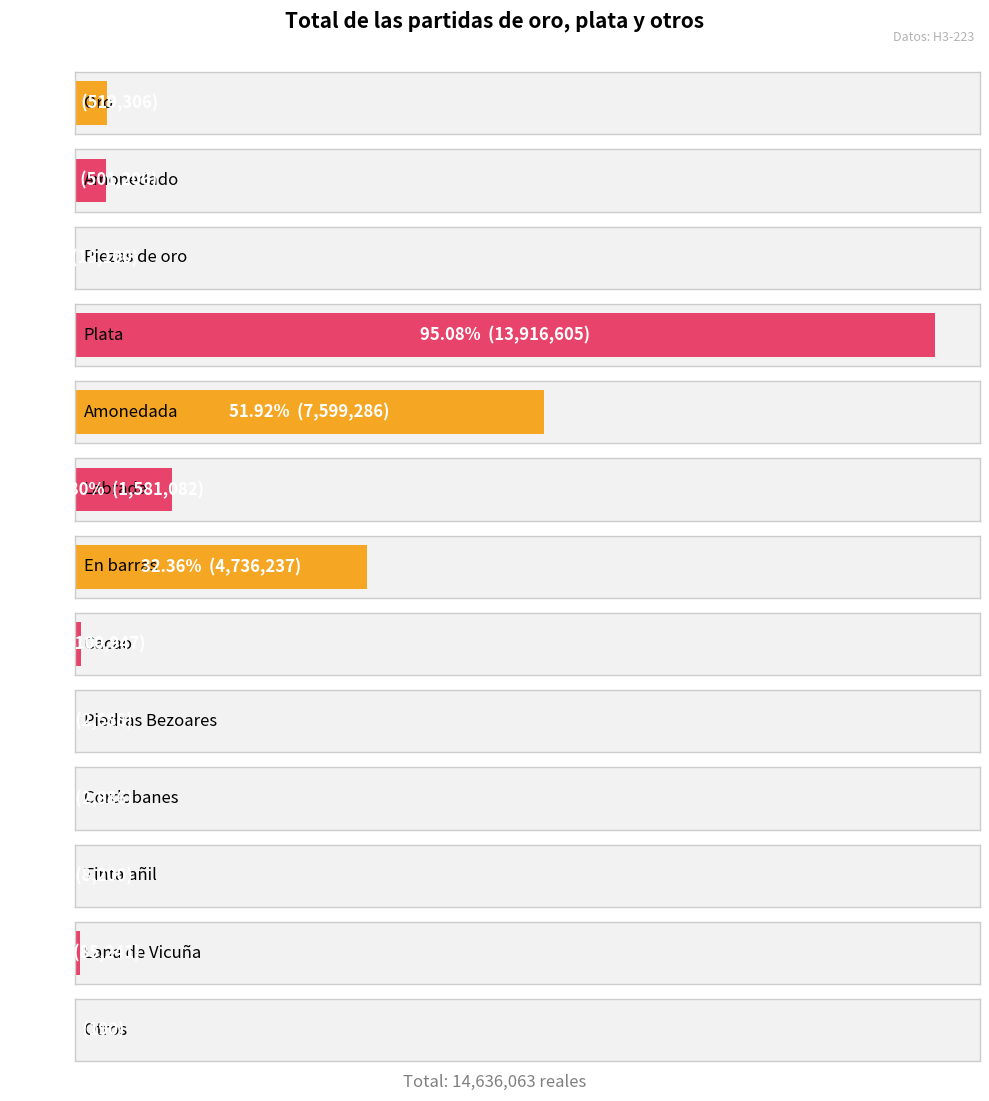

Rank the categories by value from highest to lowest.

Plata, Amonedada, En barras, Labrada, Oro, Amonedado, Cacao, Lana de Vicuña, Piezas de oro, Tinta añil, Cordobanes, Piedras Bezoares, Otros